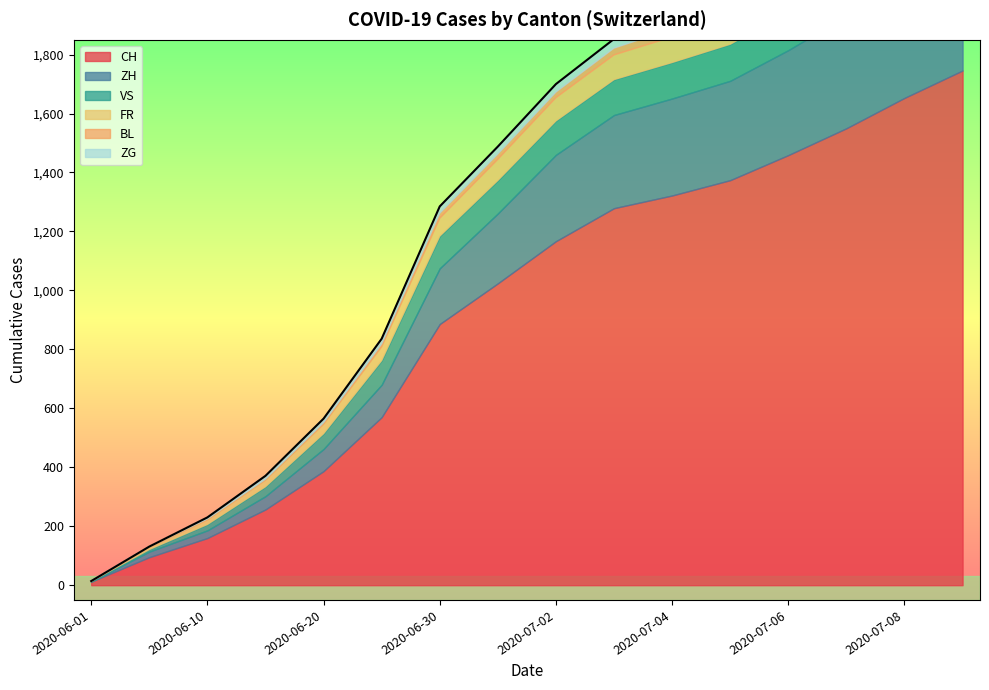

Which category has the highest value in the CH series?

2020-07-09